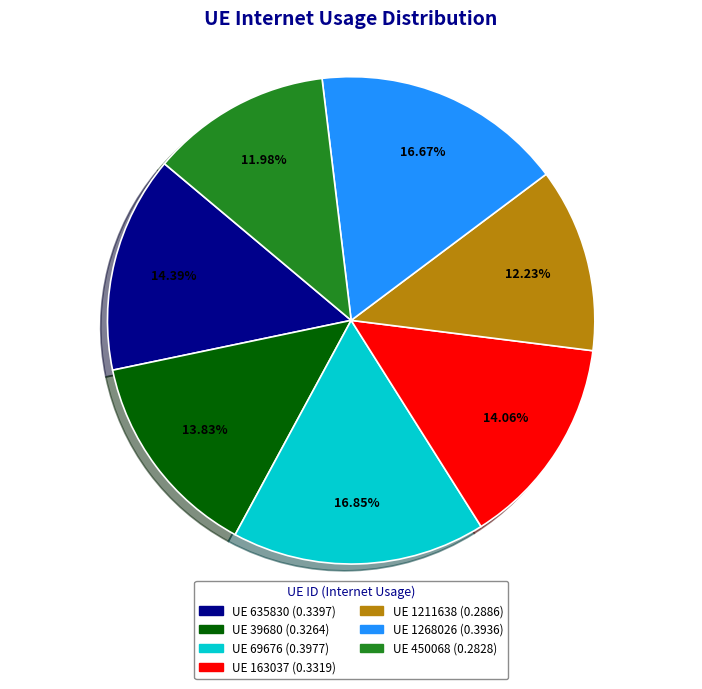

Count the number of slices in the pie.

7